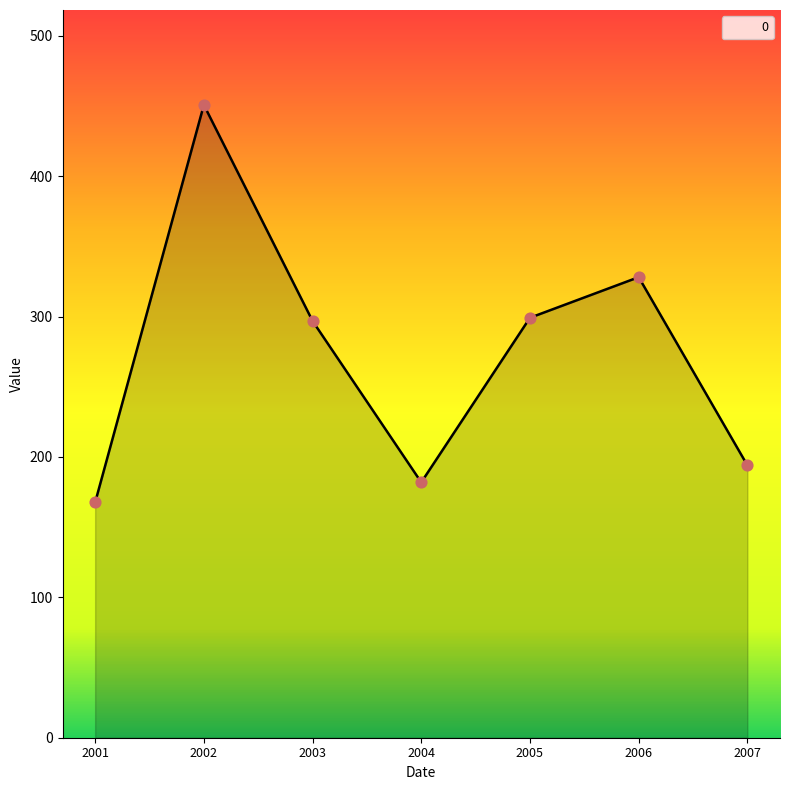

What is the change in value from 2001 to 2003?

+129.2